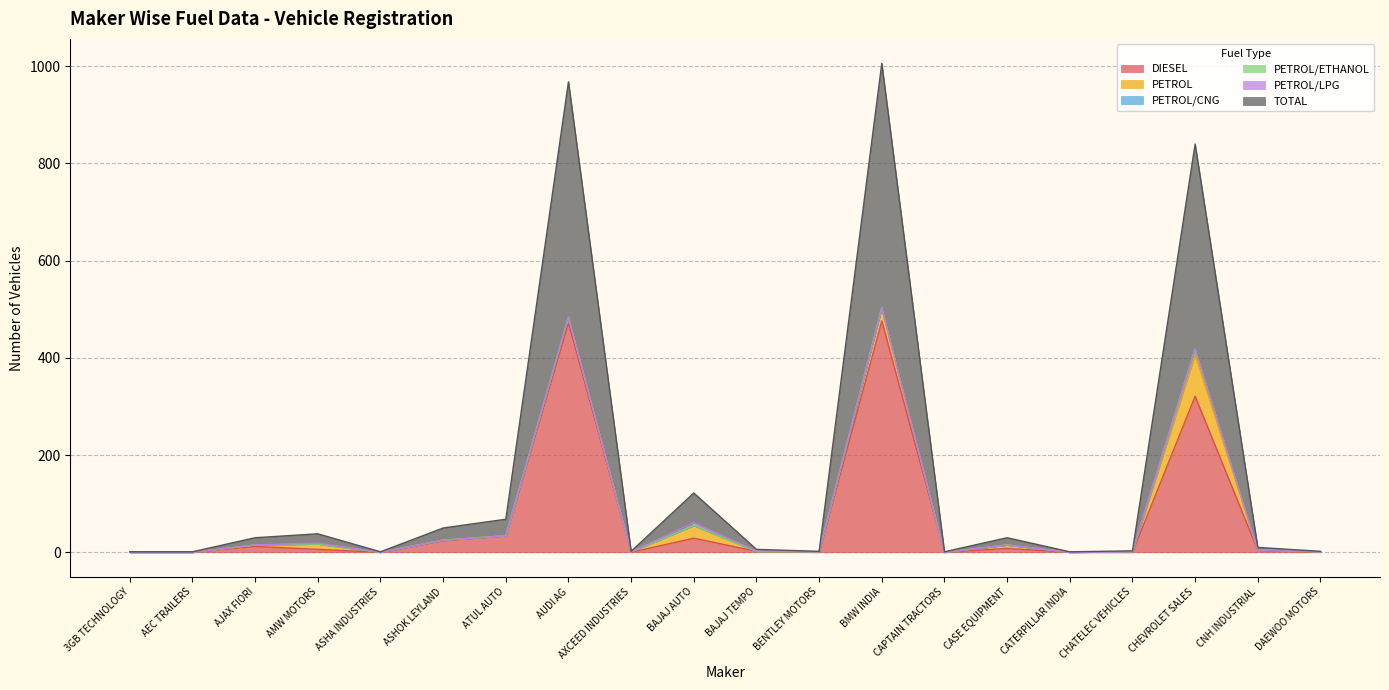

At how many categories does at least one series exceed 387?

3